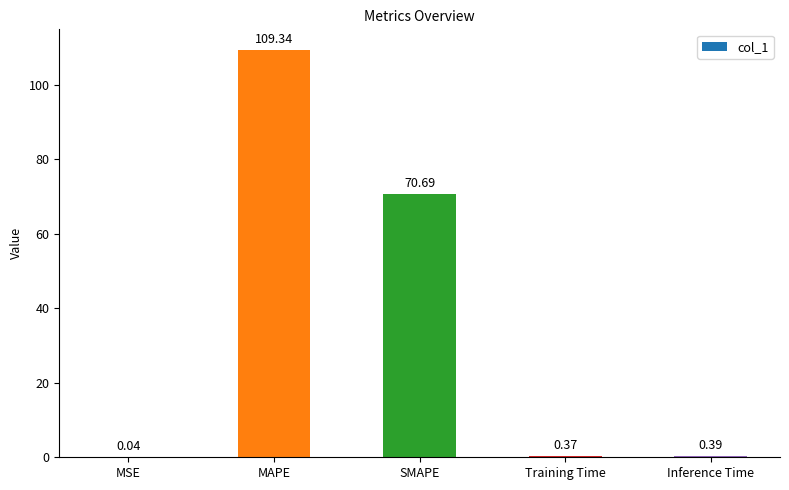

What is the change in value from SMAPE to Inference Time?

-70.3